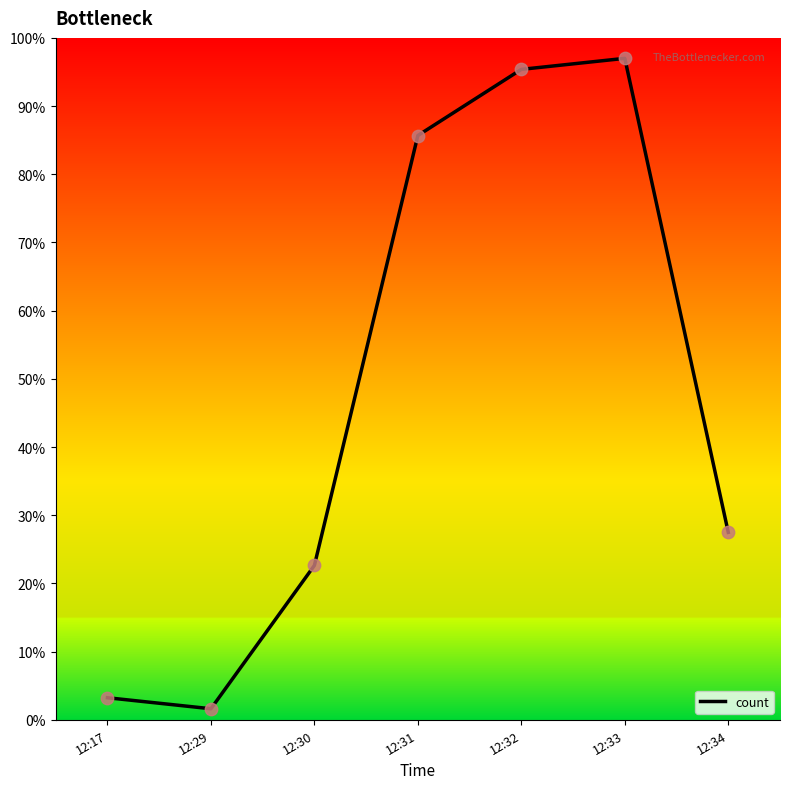

Which has a higher value, 12:34 or 12:33?

12:33